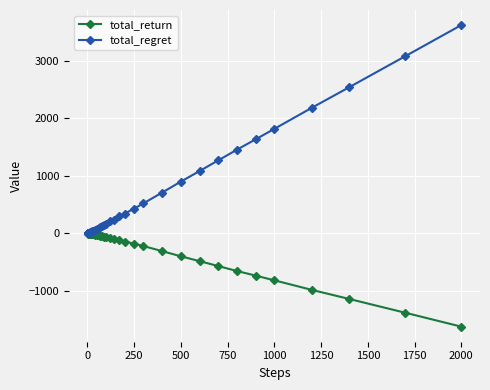

Rank the series by their maximum value, from highest to lowest.

total_regret, total_return